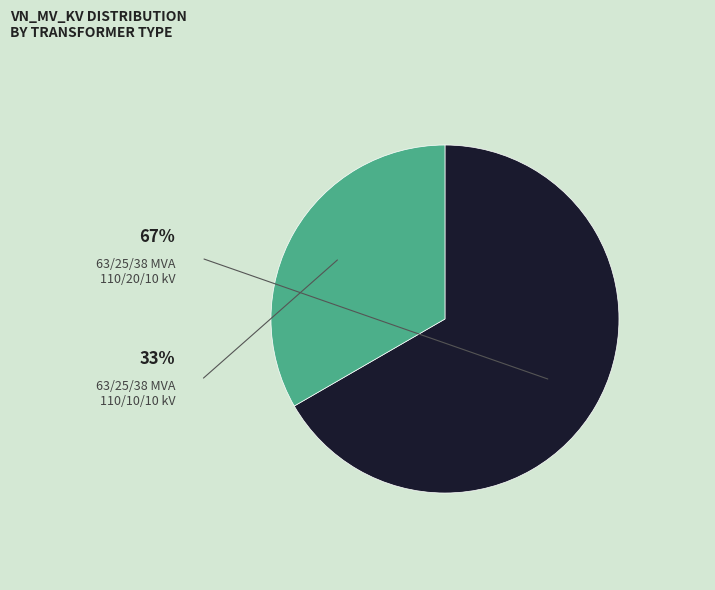

Does any single category account for the majority?

Yes